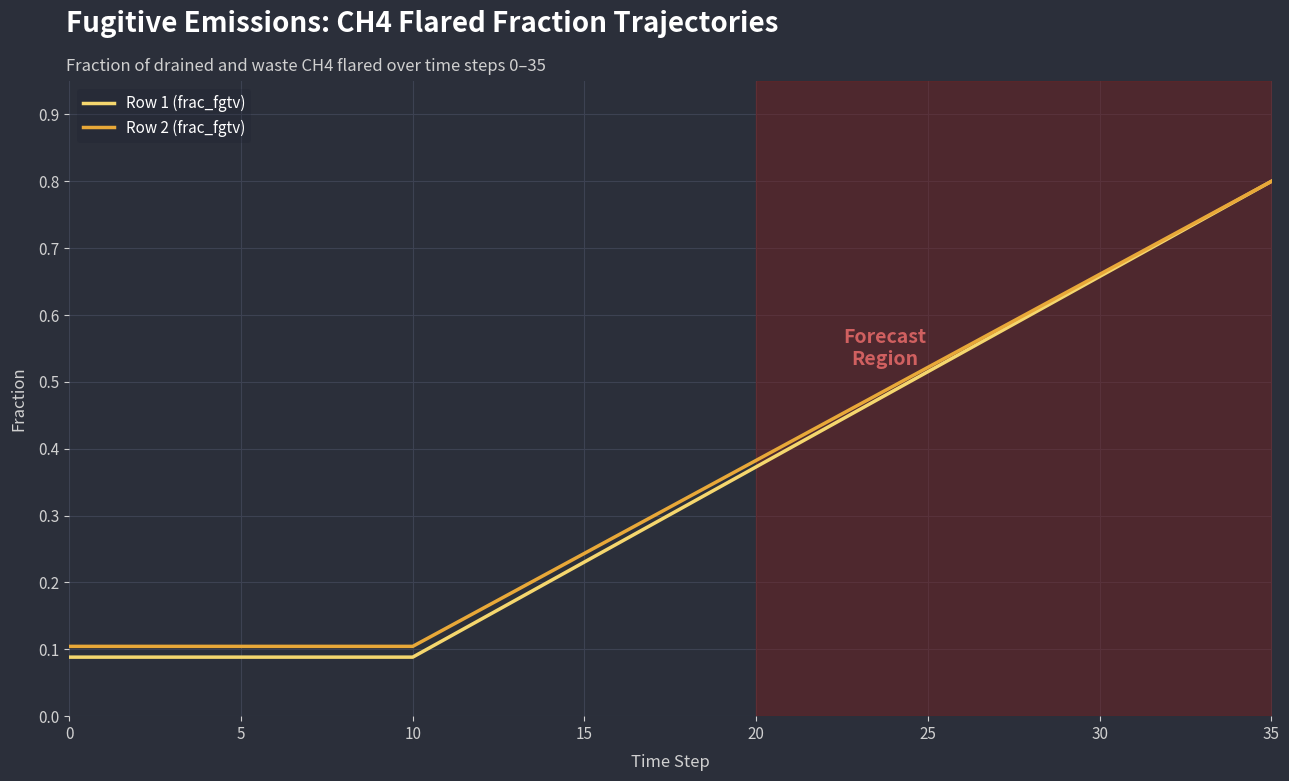

What is the difference between the maximum and second lowest values in the Row 1 (frac_fgtv) series?

0.7